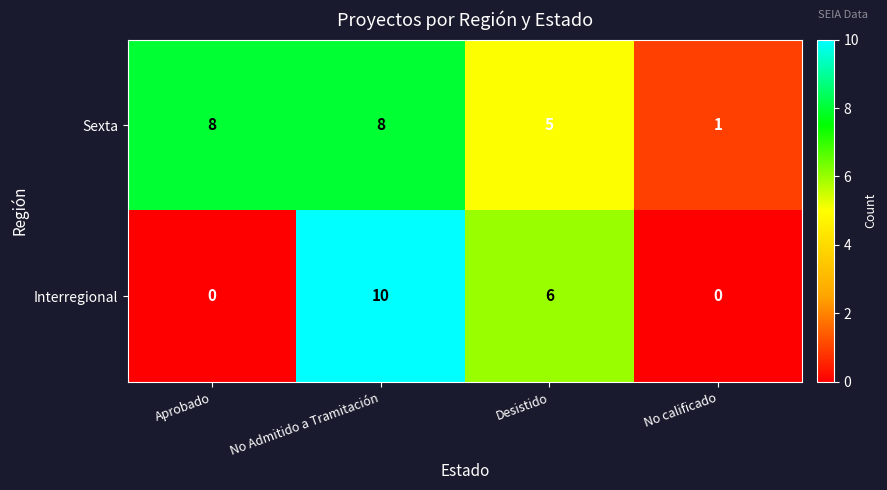

The Sexta series shows 5 at No Admitido a Tramitación. True or false?

False